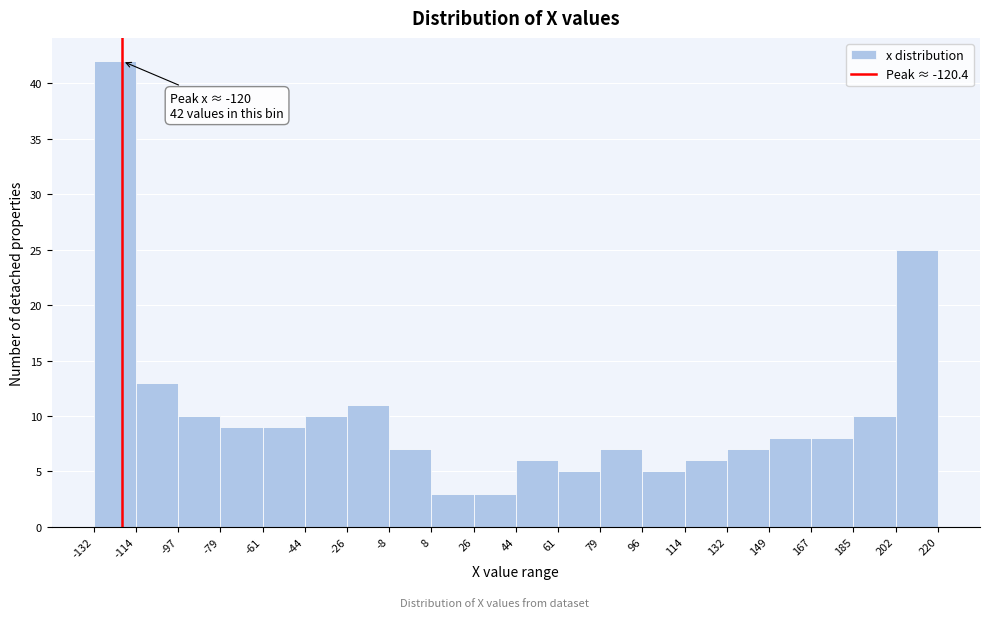

Which range on the x-axis has the tallest bar?

-132 to -114